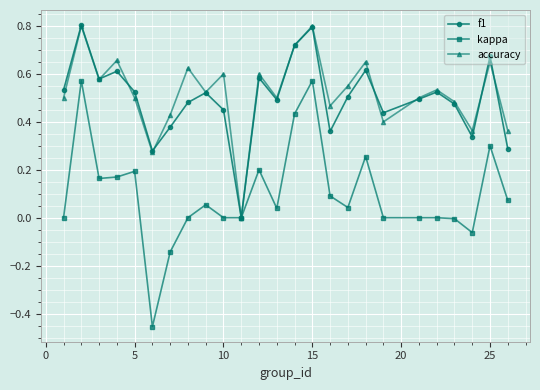

Which series has the largest range (max minus min)?

kappa